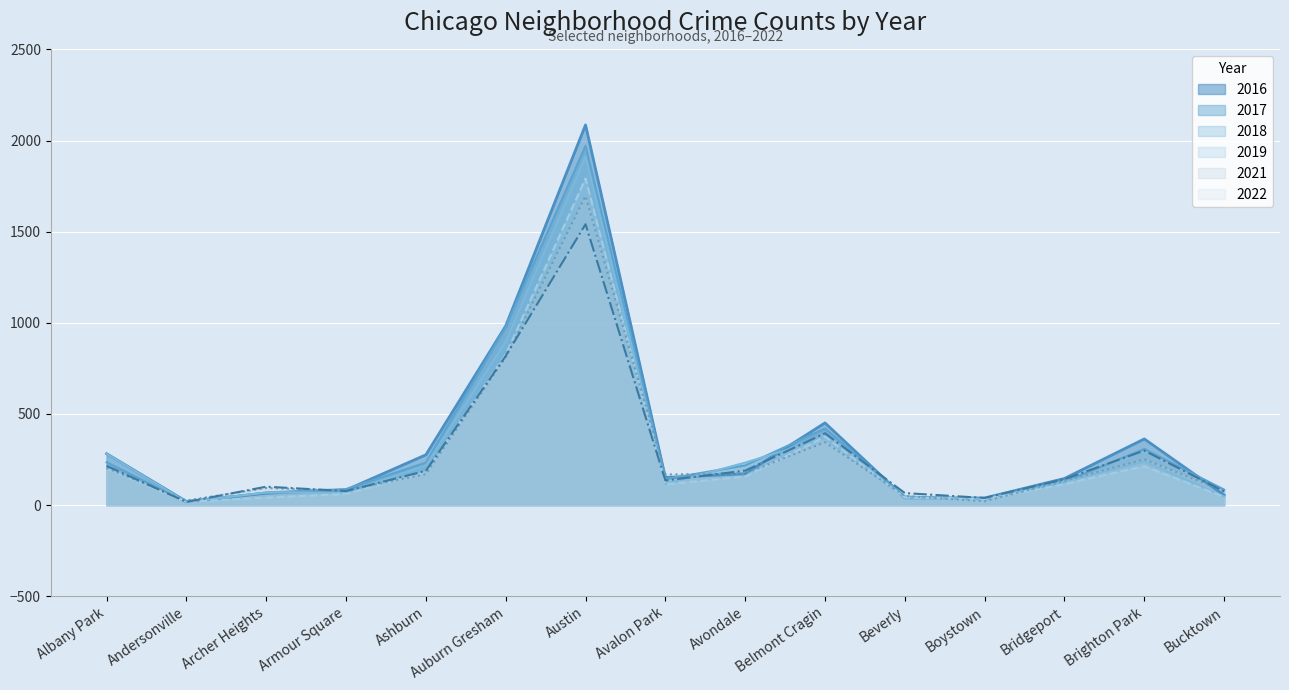

Rank the series by their maximum value, from lowest to highest.

2022, 2021, 2019, 2018, 2017, 2016